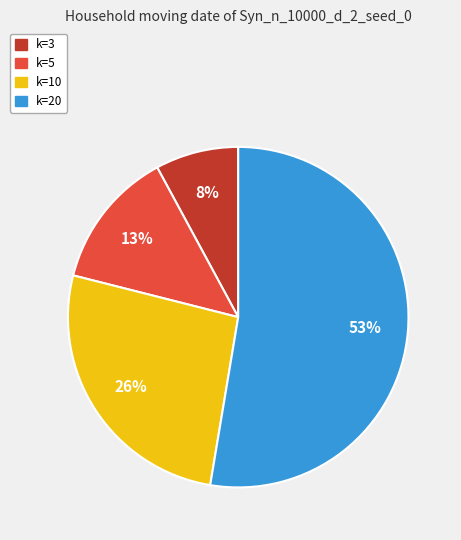

To the nearest percent, what is the difference between the k=20 and k=3 slice percentages?

45%